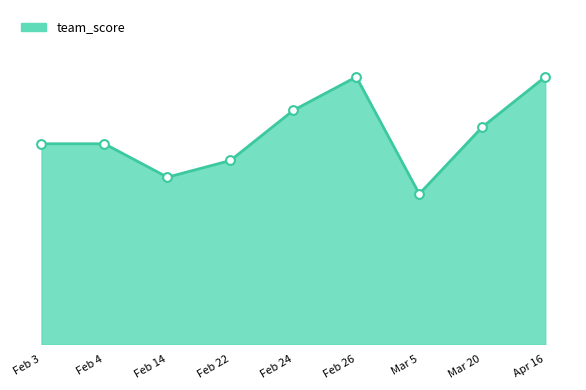

What is the ratio of the value at Apr 16 to the value at Feb 3?

1.3